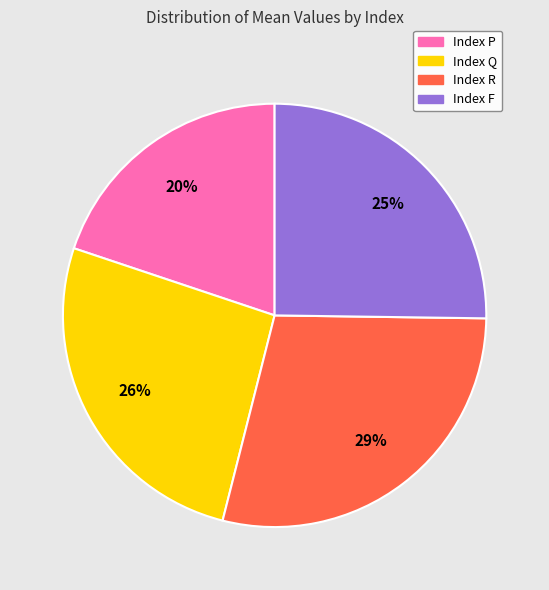

Count the number of slices in the pie.

4